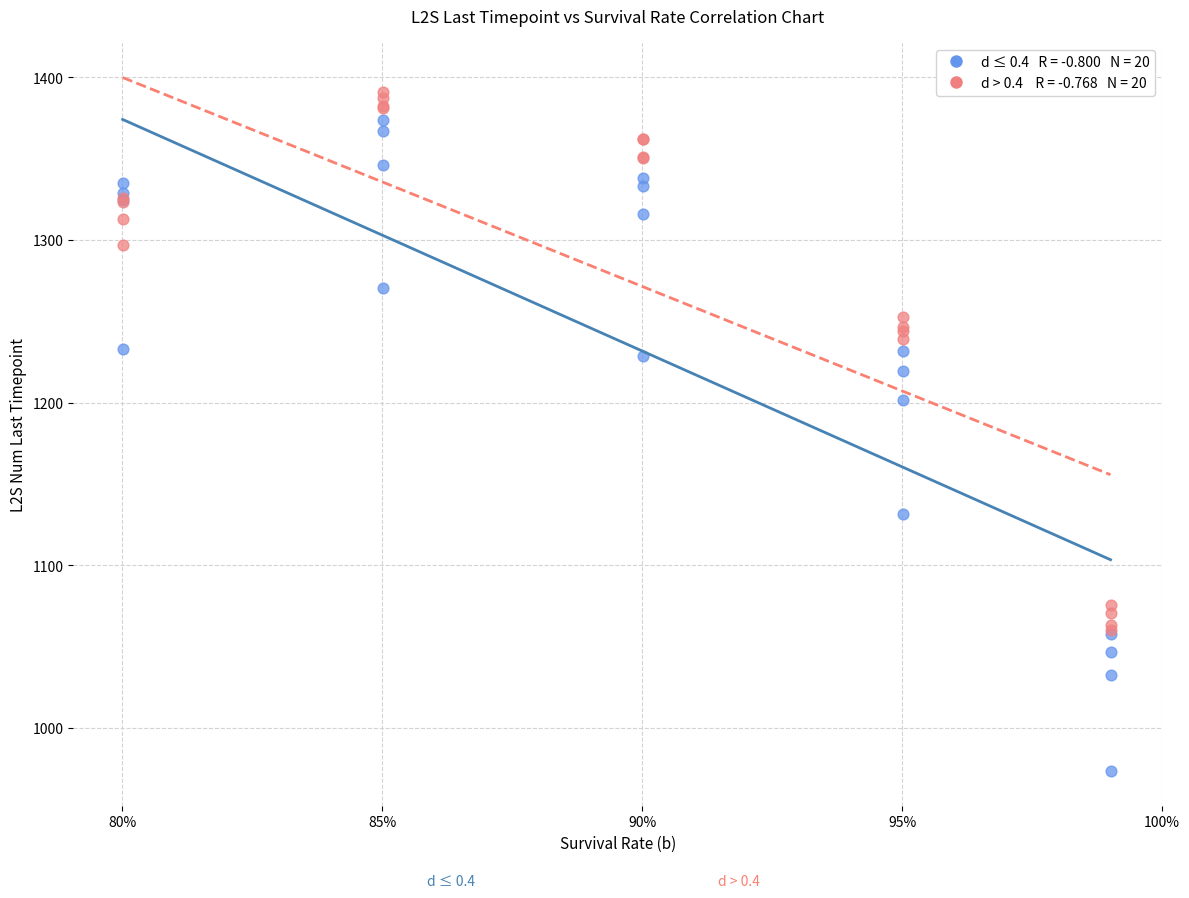

Across all series, what Y value is closest to 1182?

1201.4